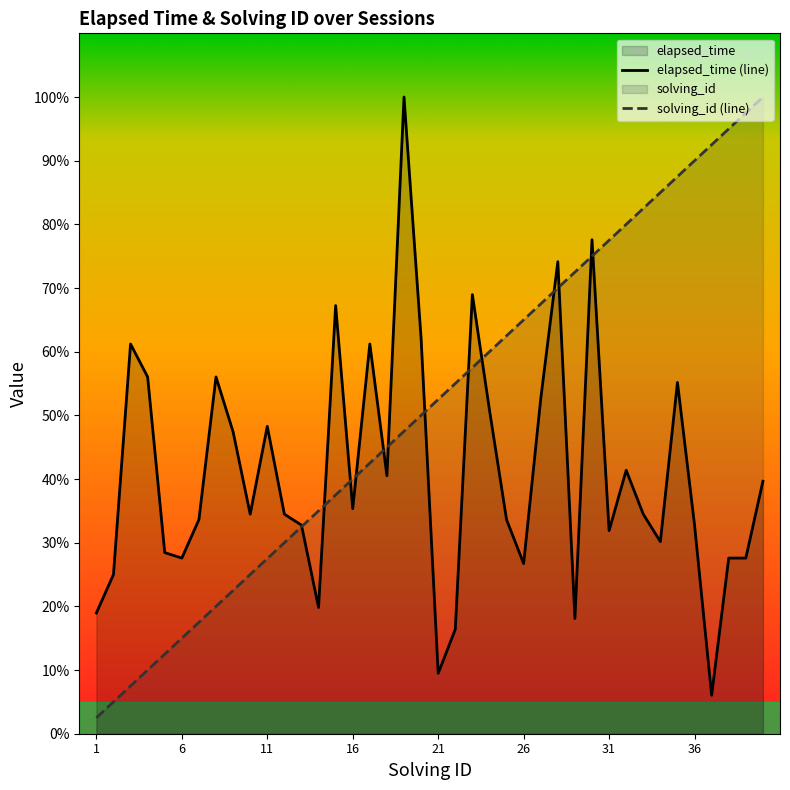

What is the difference between the highest and lowest values at 36?

57.2